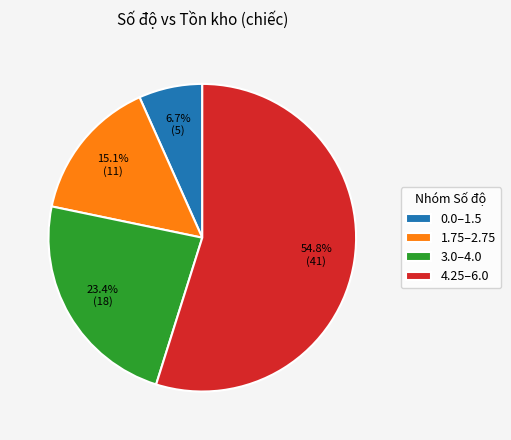

Is there a majority slice in this chart?

Yes